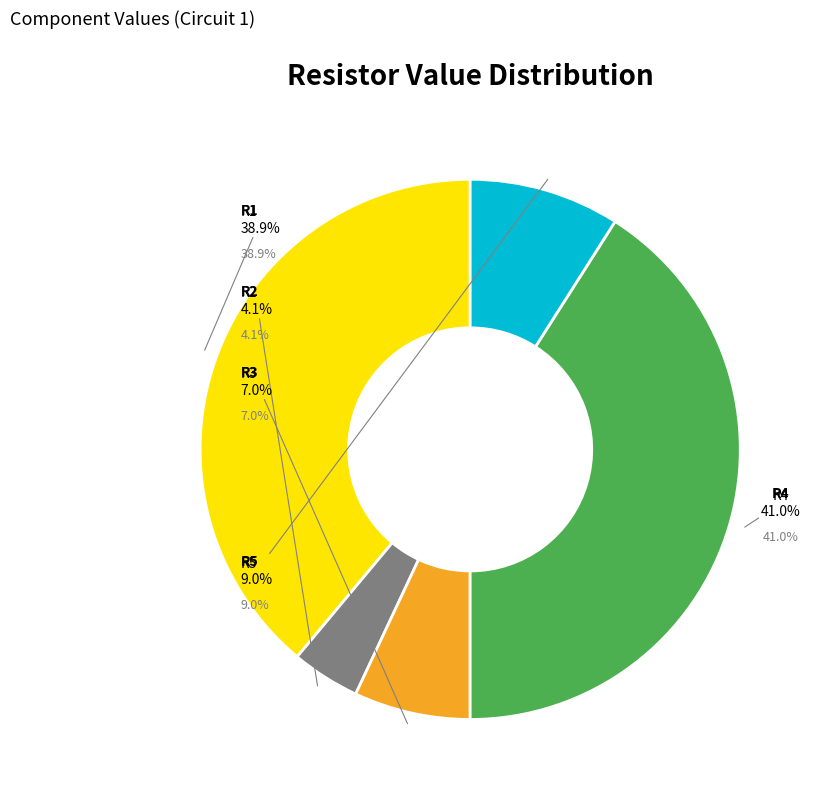

What portion of the pie excludes R2?

95.9%